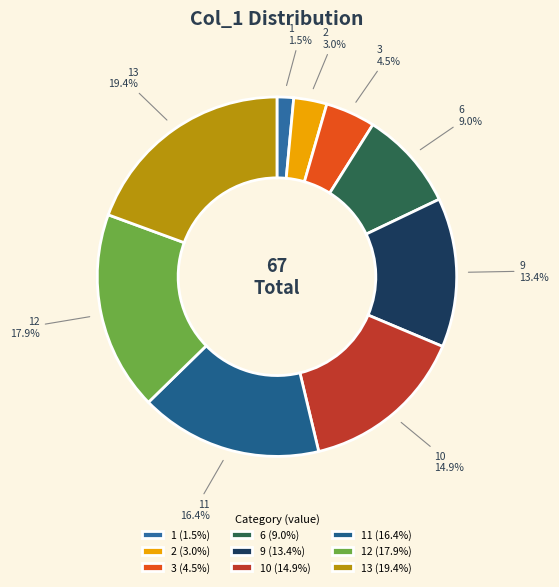

Which category has the biggest portion of the pie?

13 (19.4%)